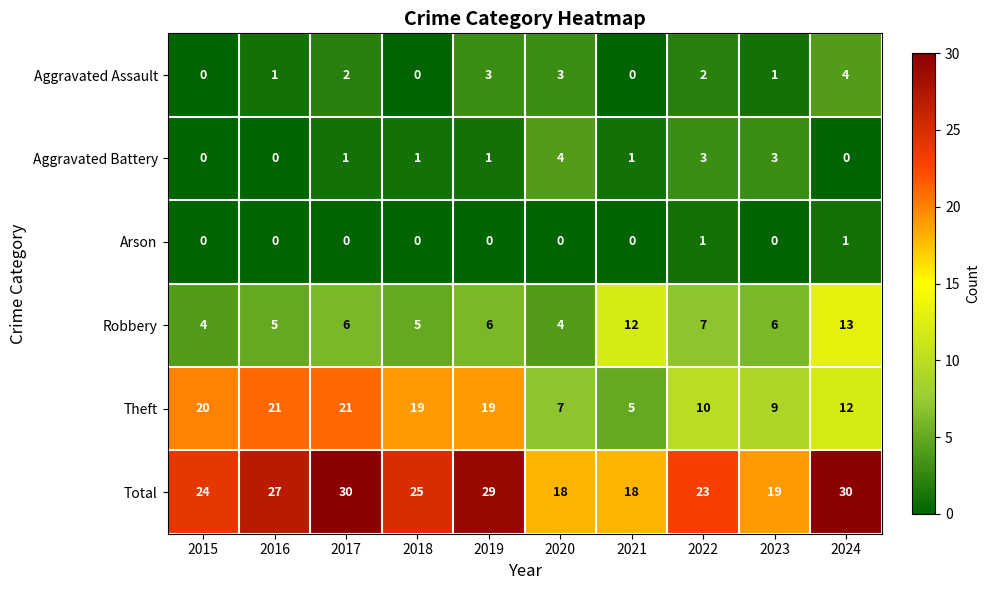

Which series has the largest total across all categories?

Total